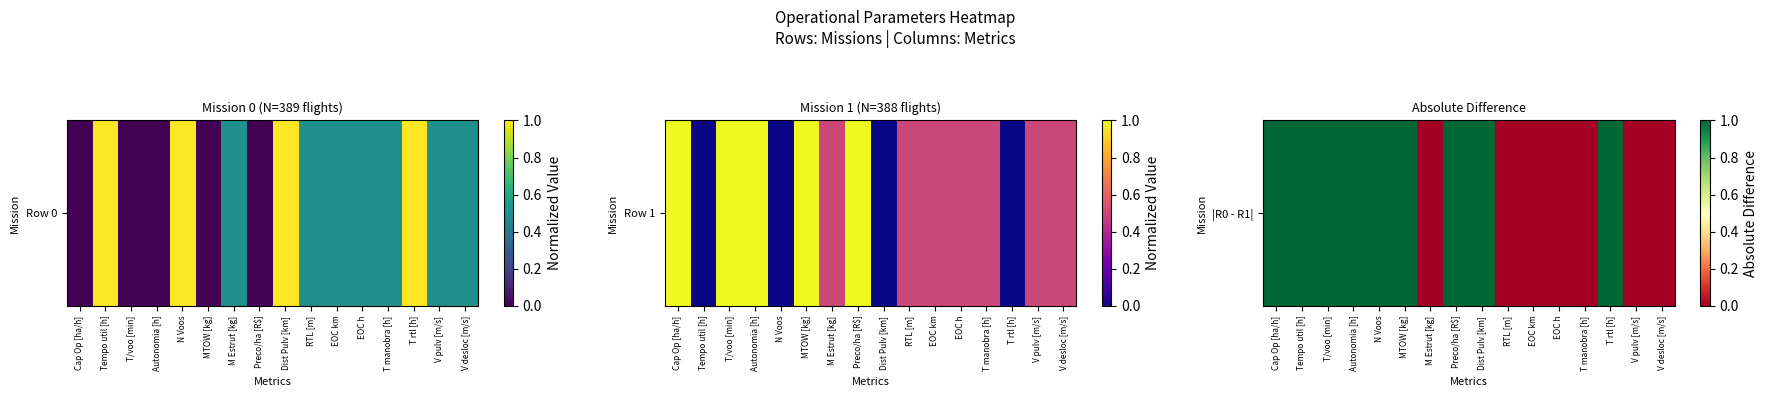

The value at EOC h is 1. True or false?

False